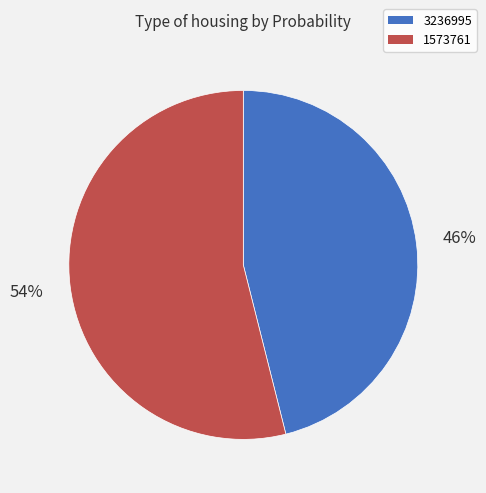

To the nearest percent, what is the combined percentage of 3236995 and 1573761?

100%